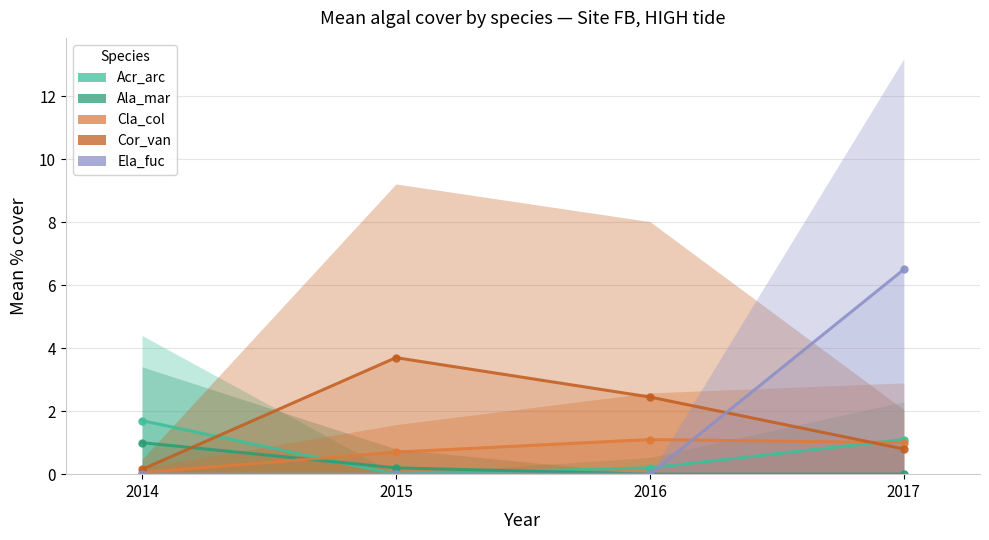

Between 2014 and 2015, which is larger?

2014